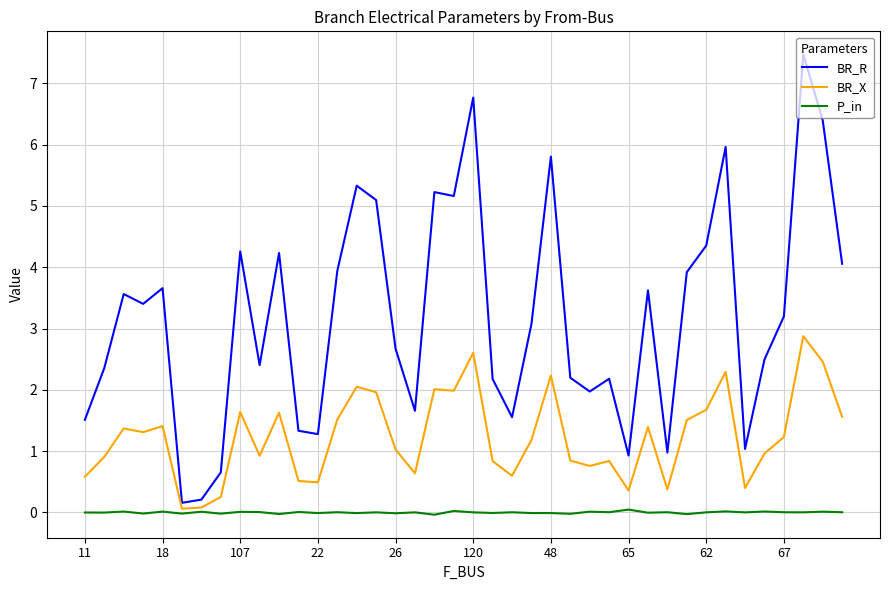

Which series has the largest range (max minus min)?

BR_R